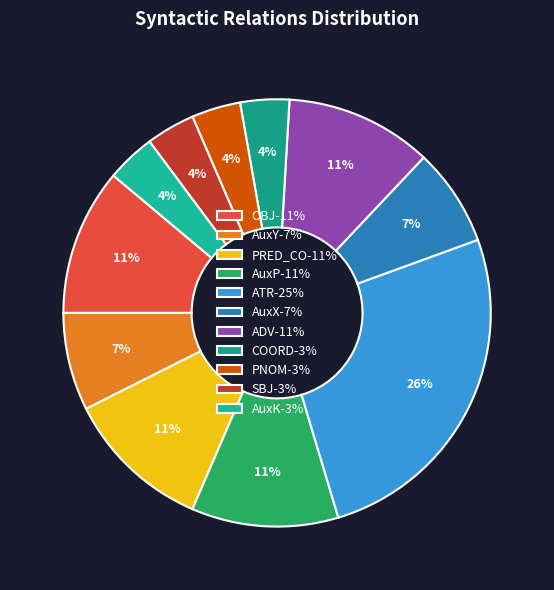

How many slices are in this pie chart?

11